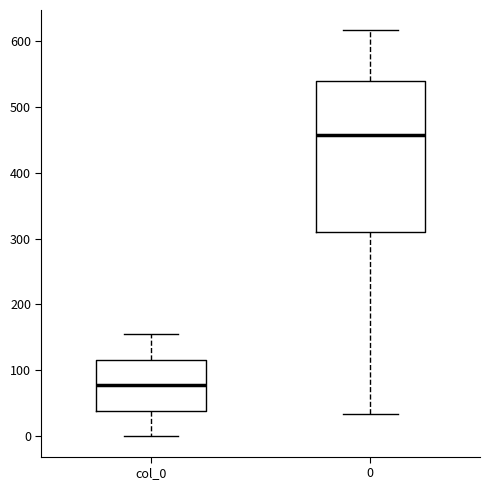

Which box's median line is the lowest?

col_0